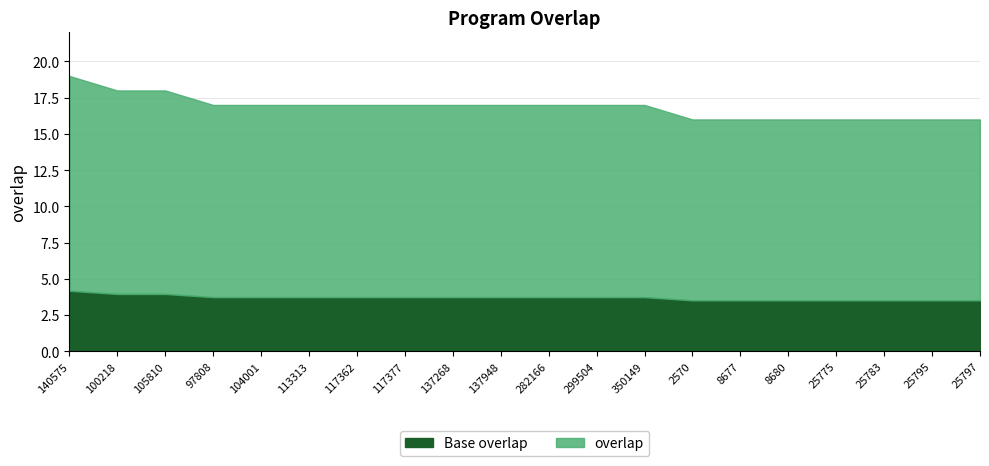

True or false: there are more than 1 points higher than both neighbors.

False